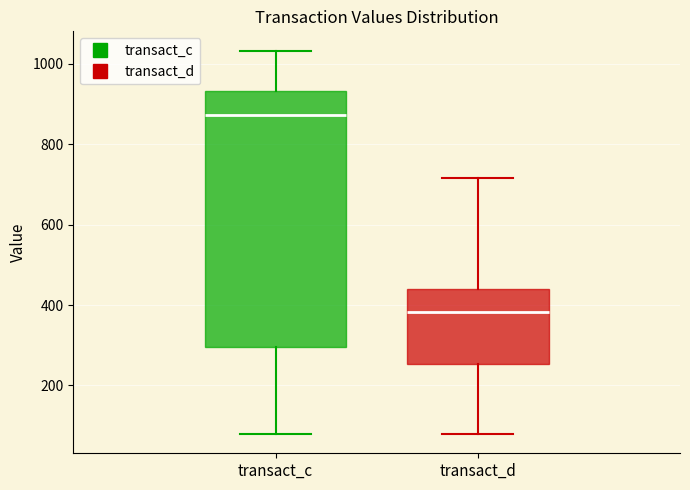

Reading left to right, transcribe this box plot: for each box, give where its median line is, the range the box spans, and where its two whiskers end, as read against the y-axis. The values are not printed on the chart, so give them approximately, as read against the axis.

transact_c: median 880, box 300 to 940, whiskers 80 to 1040
transact_d: median 380, box 260 to 440, whiskers 80 to 720